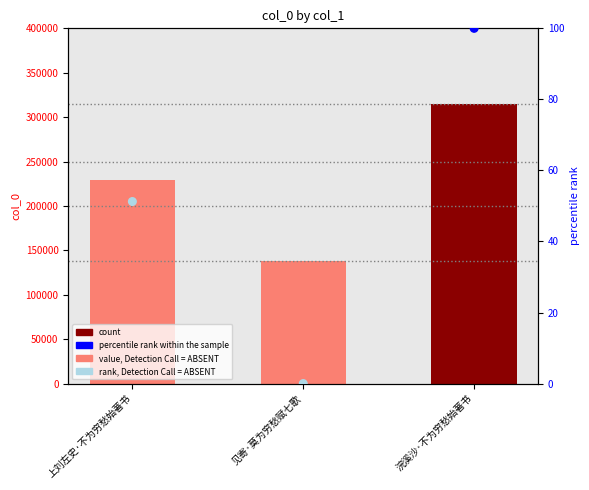

What is the total value across all series at 浣溪沙·不为穷愁始著书?

315400.0